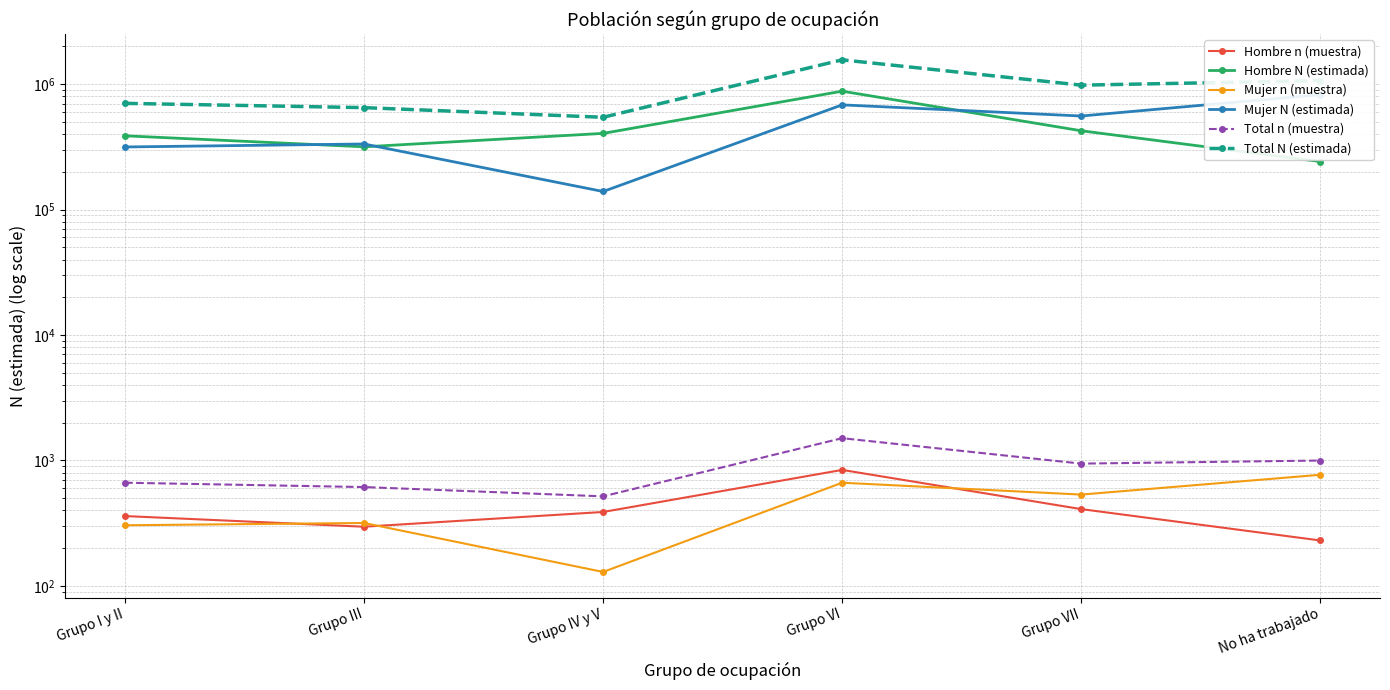

Reading left to right, what are all the values shown in this chart?

Hombre n (muestra): Grupo I y II=360	Grupo III=296	Grupo IV y V=388	Grupo VI=840	Grupo VII=409	No ha trabajado=230
Hombre N (estimada): Grupo I y II=387614	Grupo III=316658	Grupo IV y V=405211	Grupo VI=879505	Grupo VII=425169	No ha trabajado=241548
Mujer n (muestra): Grupo I y II=304	Grupo III=317	Grupo IV y V=129	Grupo VI=664	Grupo VII=534	No ha trabajado=768
Mujer N (estimada): Grupo I y II=315816	Grupo III=333575	Grupo IV y V=139421	Grupo VI=684031	Grupo VII=557481	No ha trabajado=825289
Total n (muestra): Grupo I y II=664	Grupo III=613	Grupo IV y V=517	Grupo VI=1504	Grupo VII=943	No ha trabajado=998
Total N (estimada): Grupo I y II=703430	Grupo III=650232	Grupo IV y V=544633	Grupo VI=1563536	Grupo VII=982650	No ha trabajado=1066837